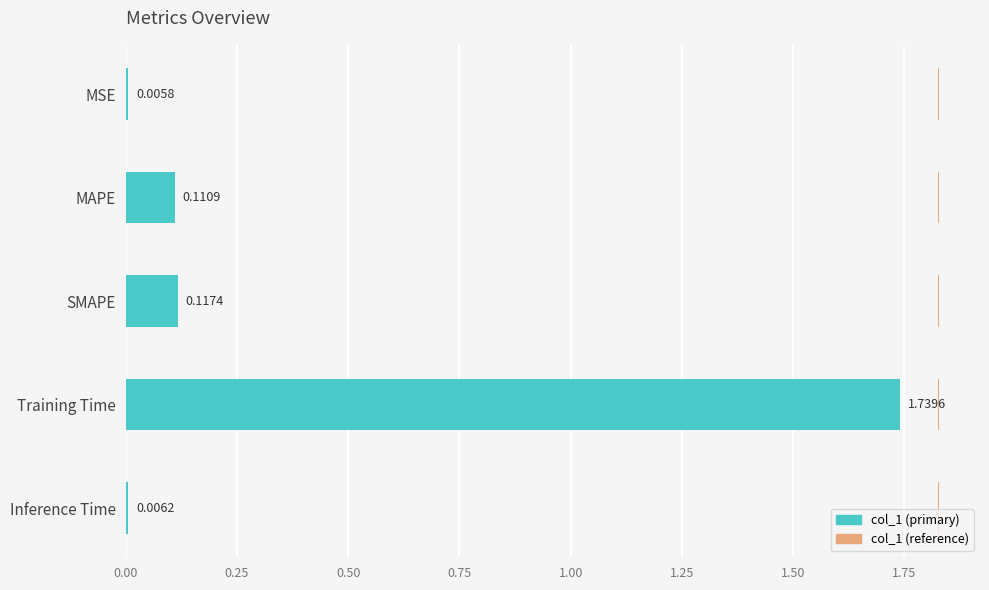

What is the difference between the maximum and minimum values?

1.7